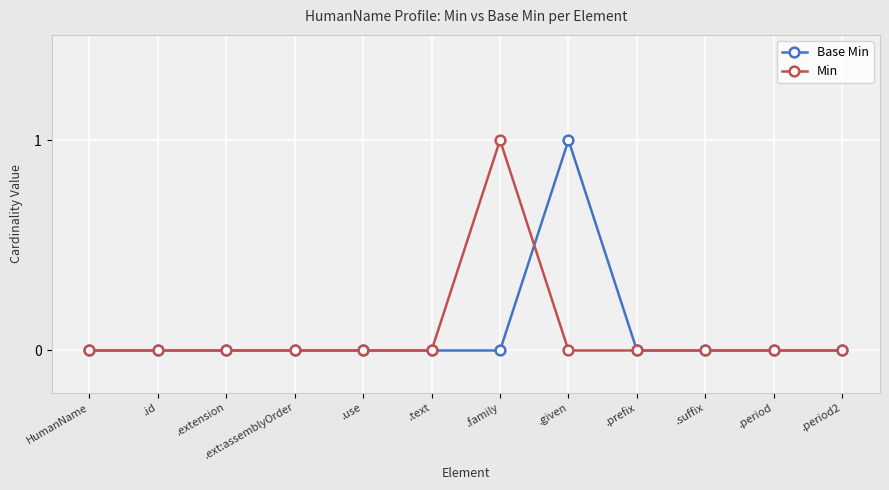

What is the label of the 12th point from the right?

HumanName